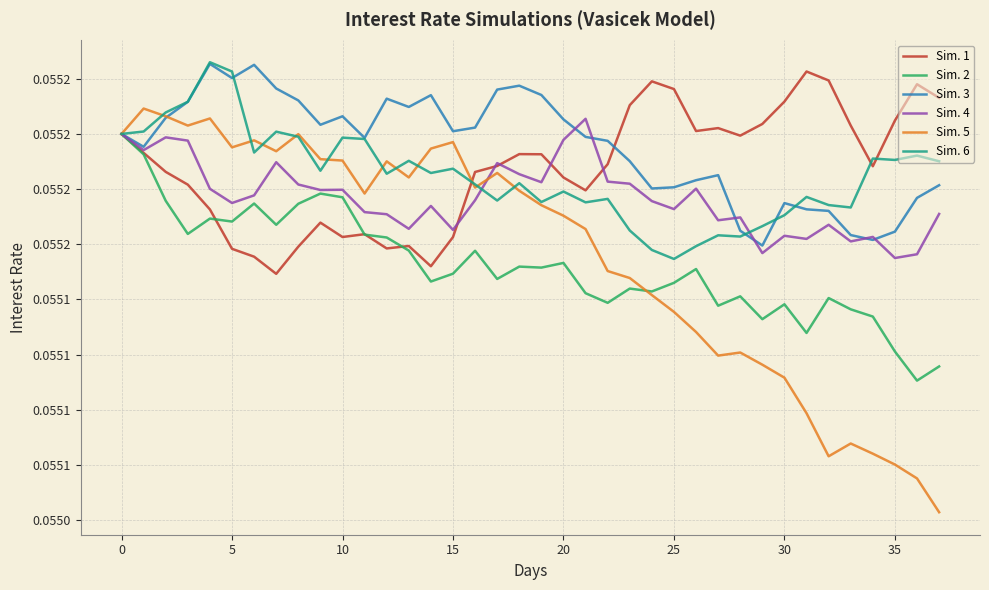

Does the chart display data point markers on the line(s)?

No